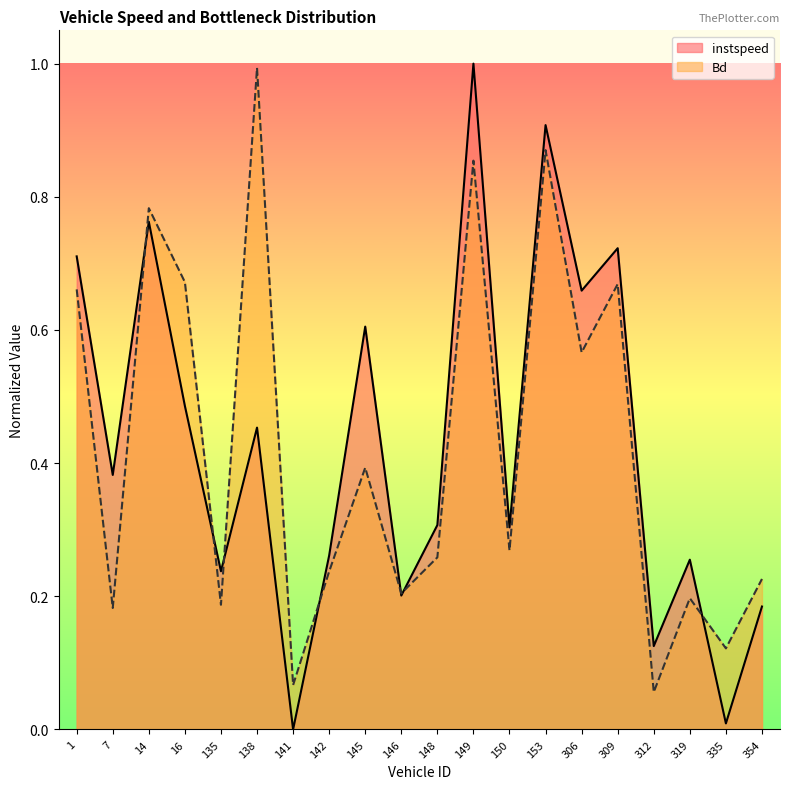

What is the highest value of the Bd series?

1.0